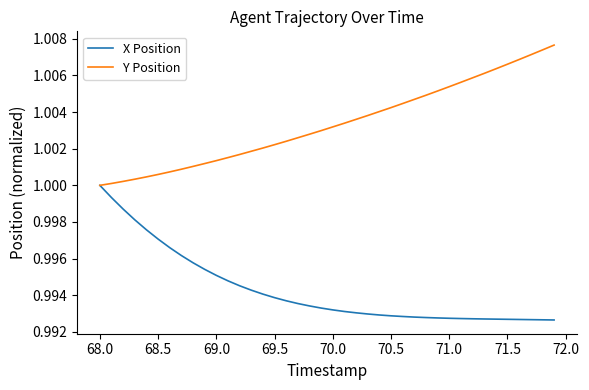

Which series has the largest total across all categories?

Y Position